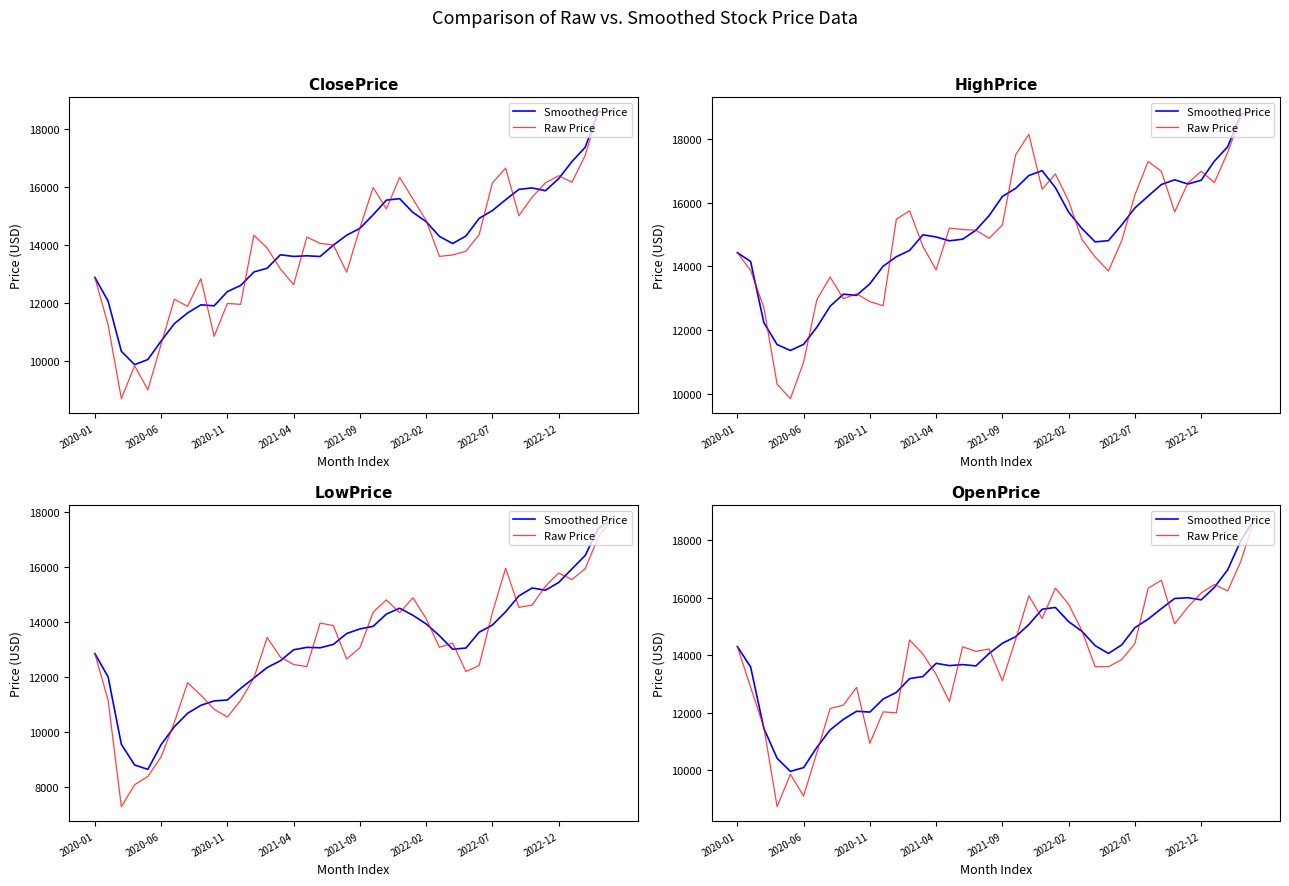

Is this an area chart (filled region under the line)?

No